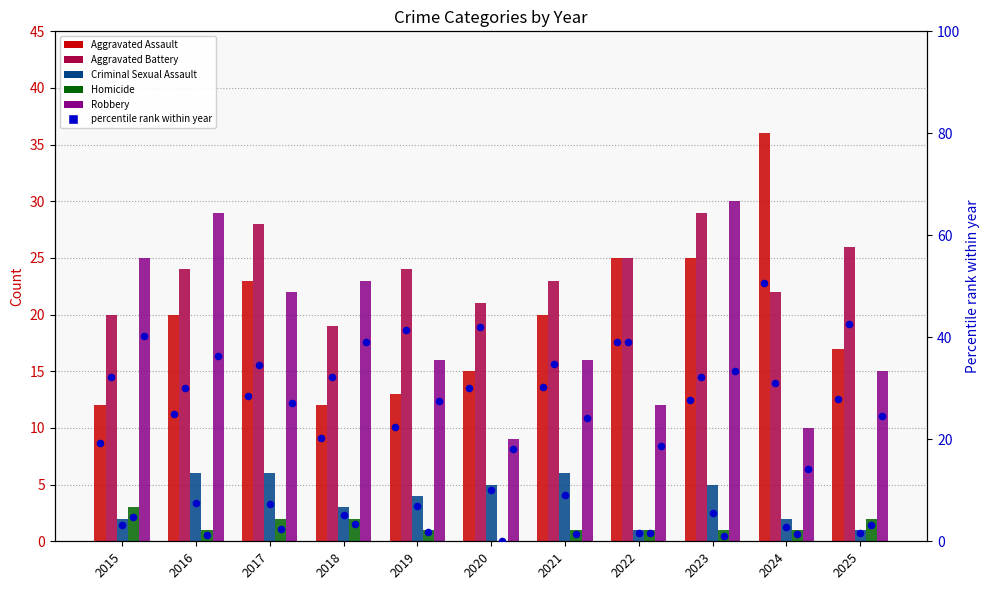

Which series has the widest spread of Y values?

Aggravated Assault